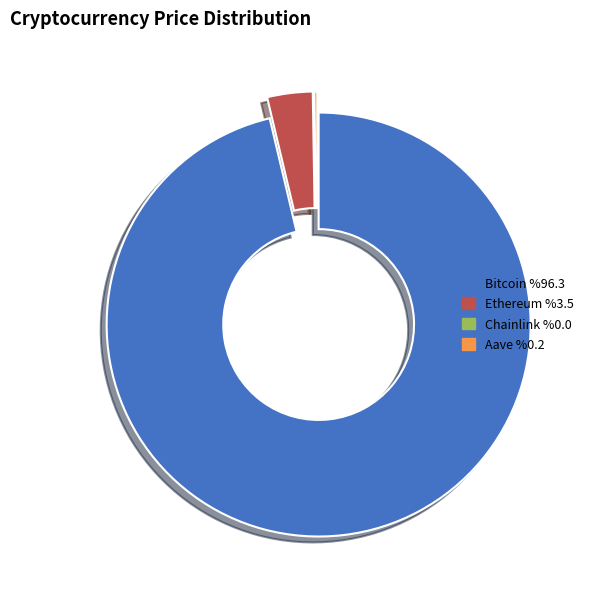

Combined, do Ethereum and Bitcoin account for over 50%?

Yes